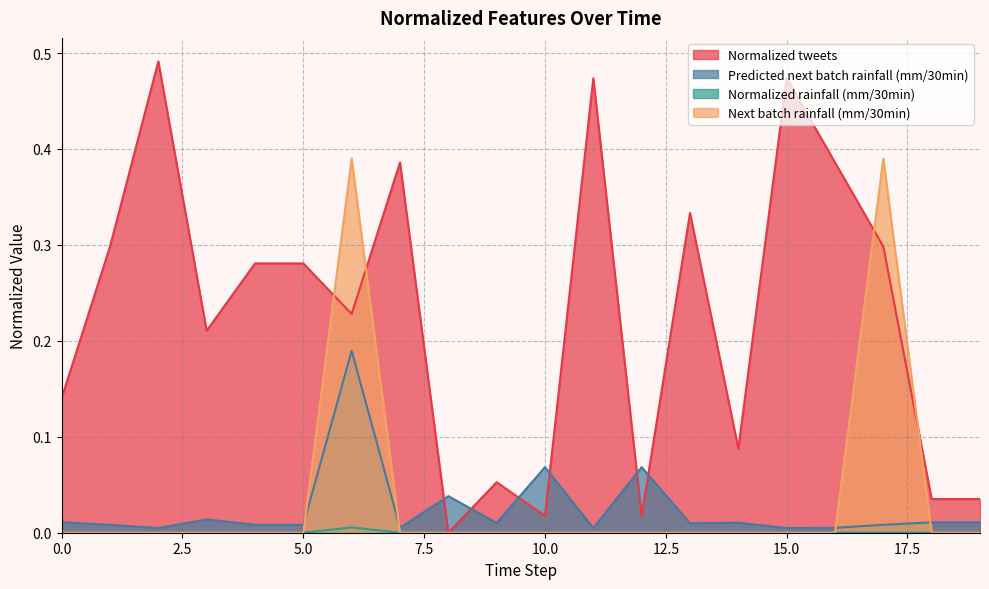

Rank the series at 18 from highest to lowest value.

Normalized tweets, Predicted next batch rainfall (mm/30min), Normalized rainfall (mm/30min), Next batch rainfall (mm/30min)